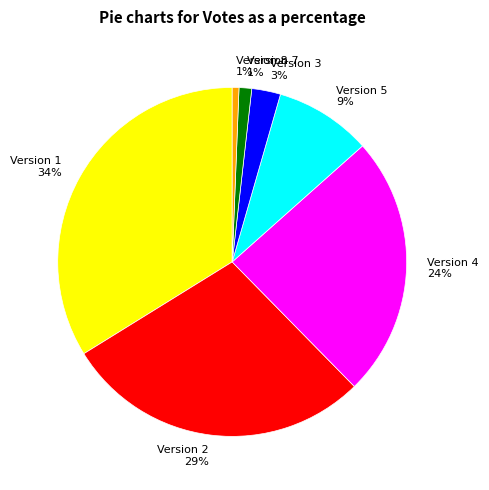

Is the sum of Version 4 24% and Version 8 1% greater than half?

No